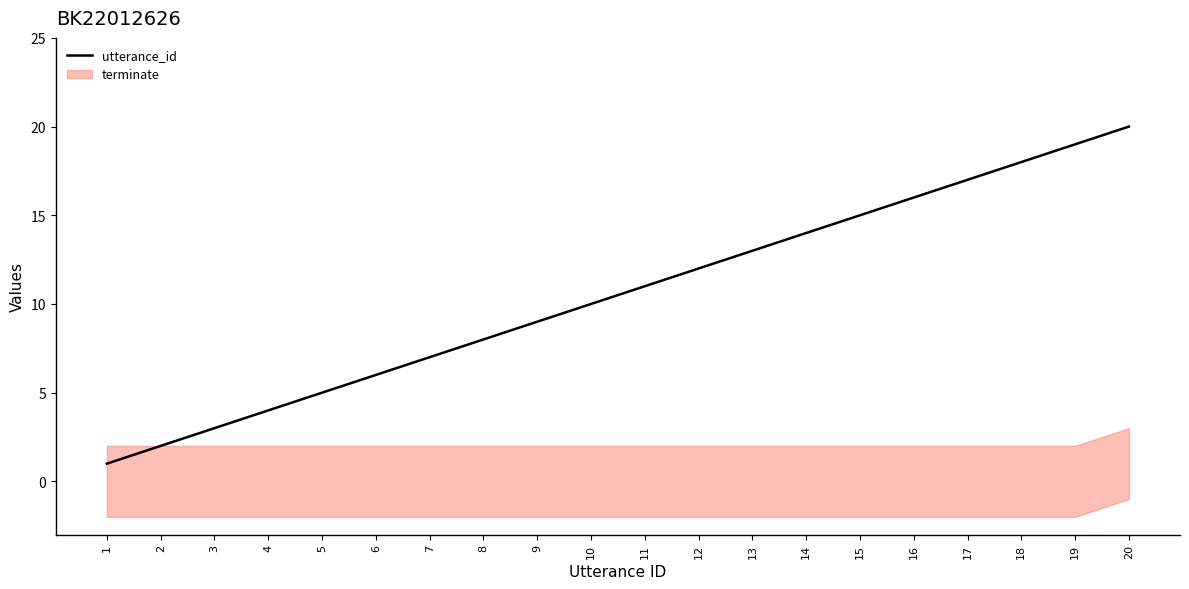

Rank the categories by value from lowest to highest.

1, 2, 3, 4, 5, 6, 7, 8, 9, 10, 11, 12, 13, 14, 15, 16, 17, 18, 19, 20